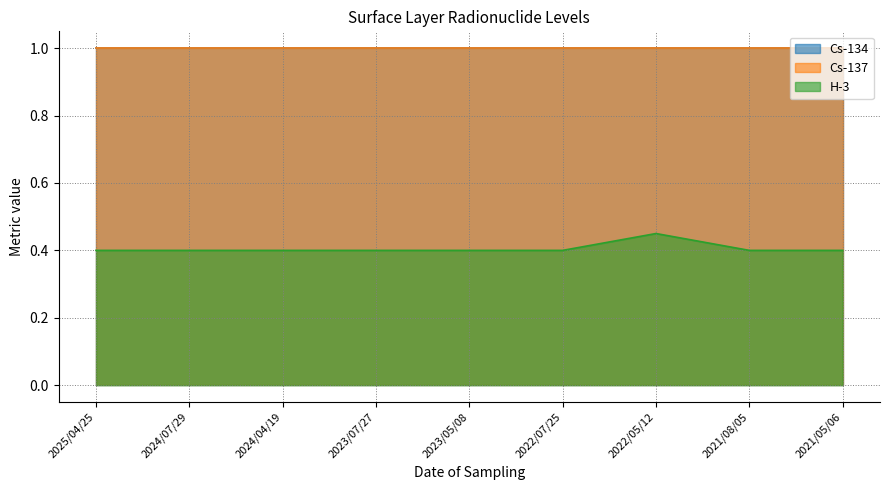

What is the label of the 3rd point from the right?

2022/05/12